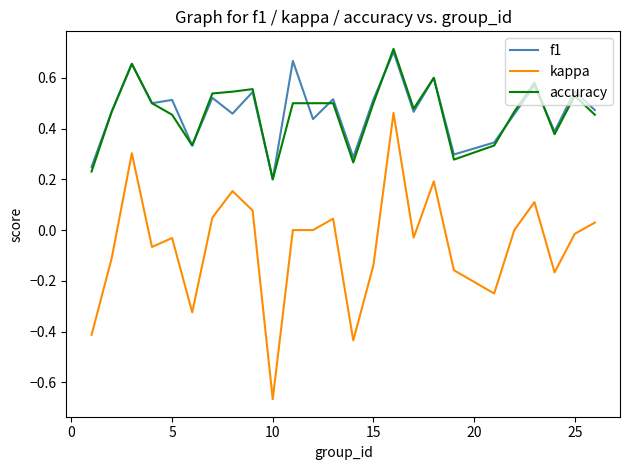

True or false: kappa and f1 cross at least once.

False